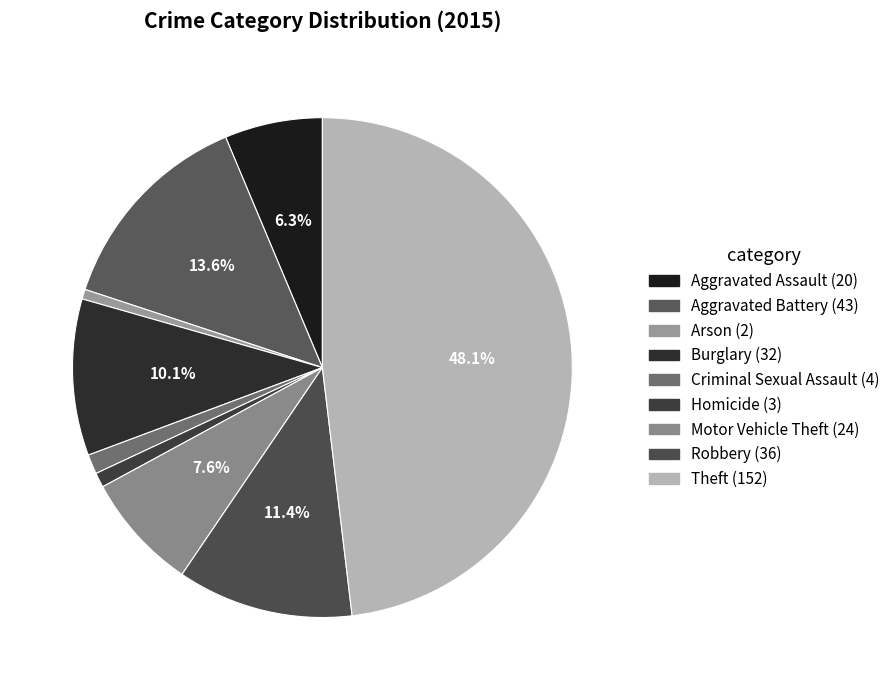

To the nearest percent, what is the average slice percentage?

11%